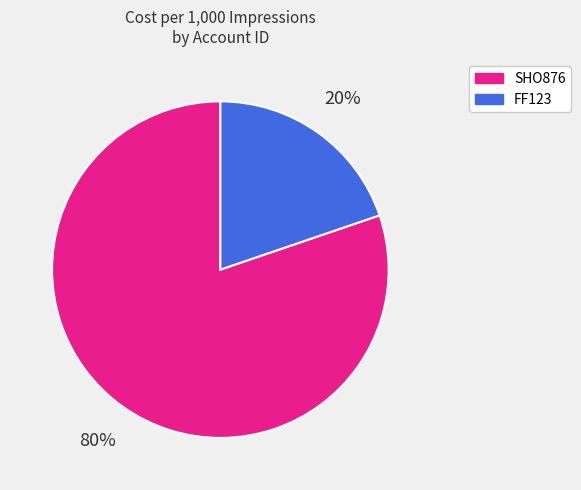

Is there any slice that represents more than half of the pie?

Yes